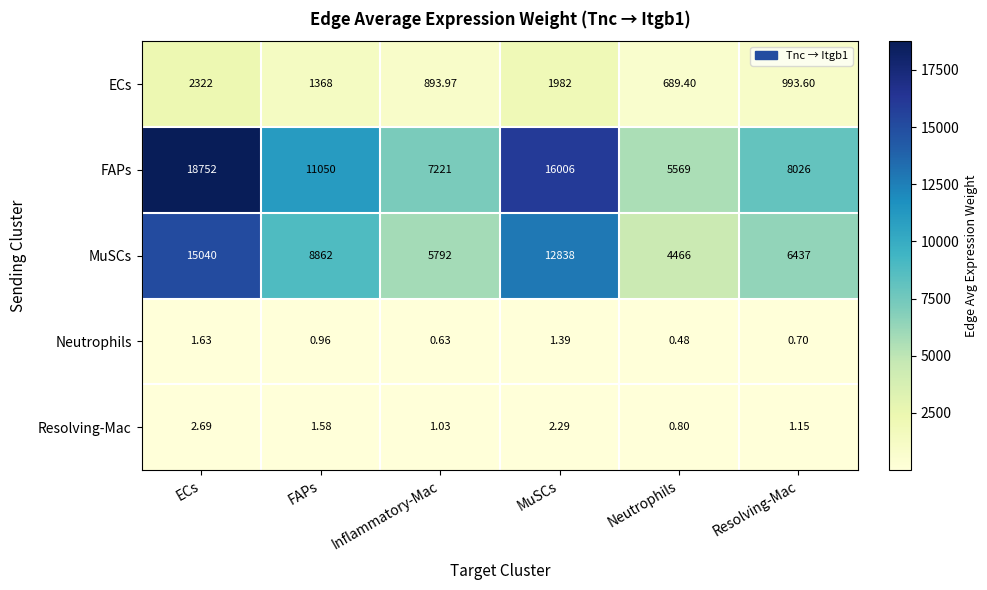

Which series changed the most between Inflammatory-Mac and Resolving-Mac?

FAPs